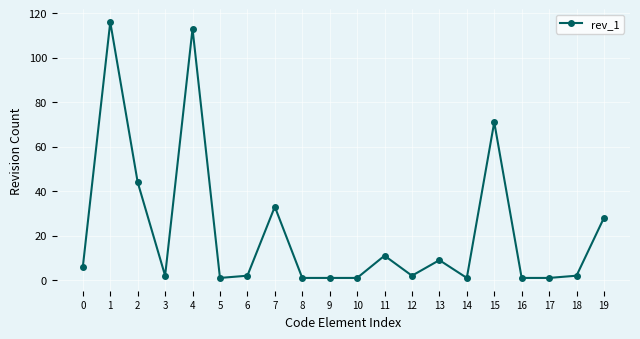

What is the difference between the values at 5 and 4?

112